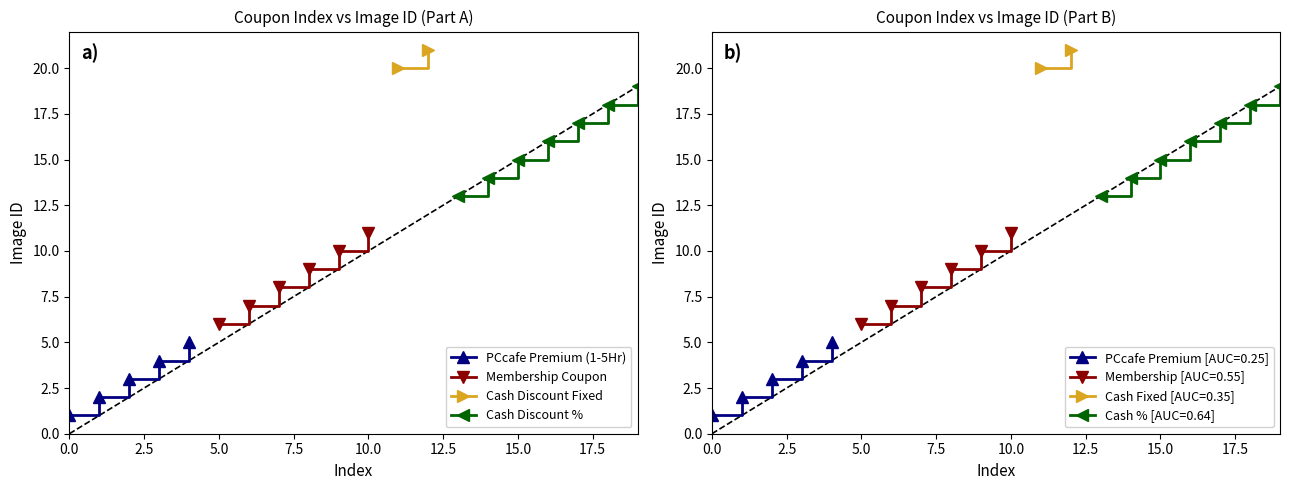

The chart shows a value of 5 at 4. True or false?

True